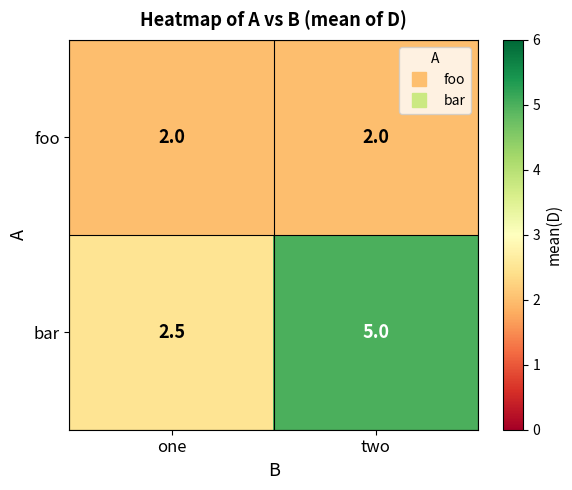

At how many categories does at least one series exceed 2?

2